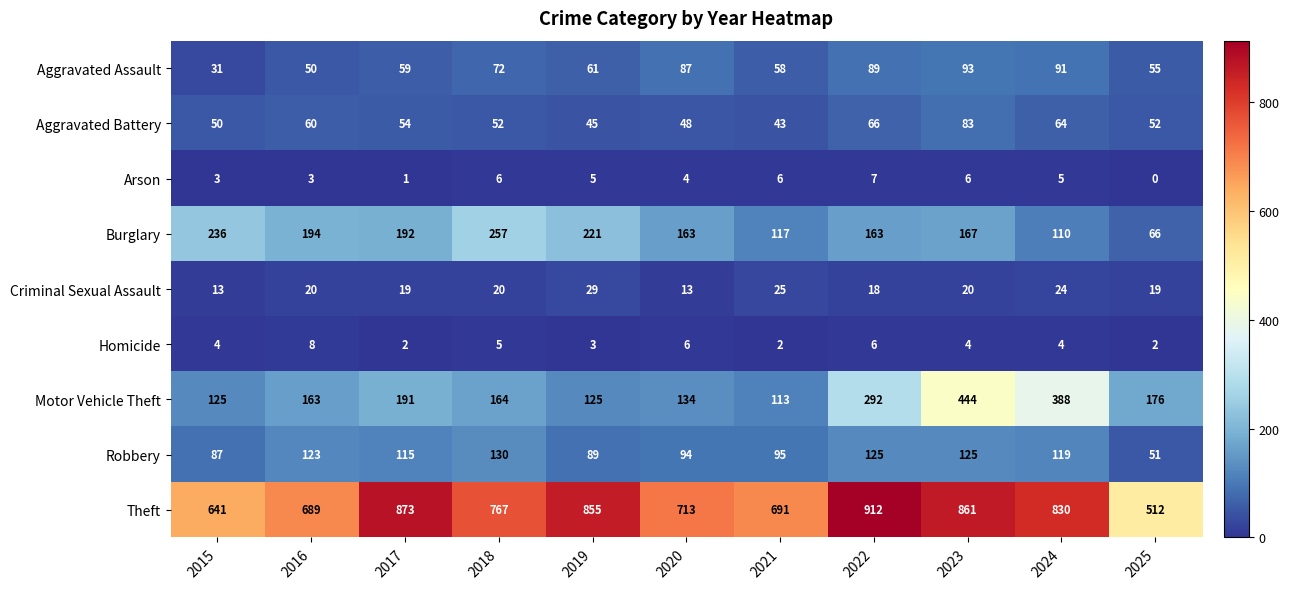

List the series in order of their peak value, highest first.

Theft, Motor Vehicle Theft, Burglary, Robbery, Aggravated Assault, Aggravated Battery, Criminal Sexual Assault, Homicide, Arson